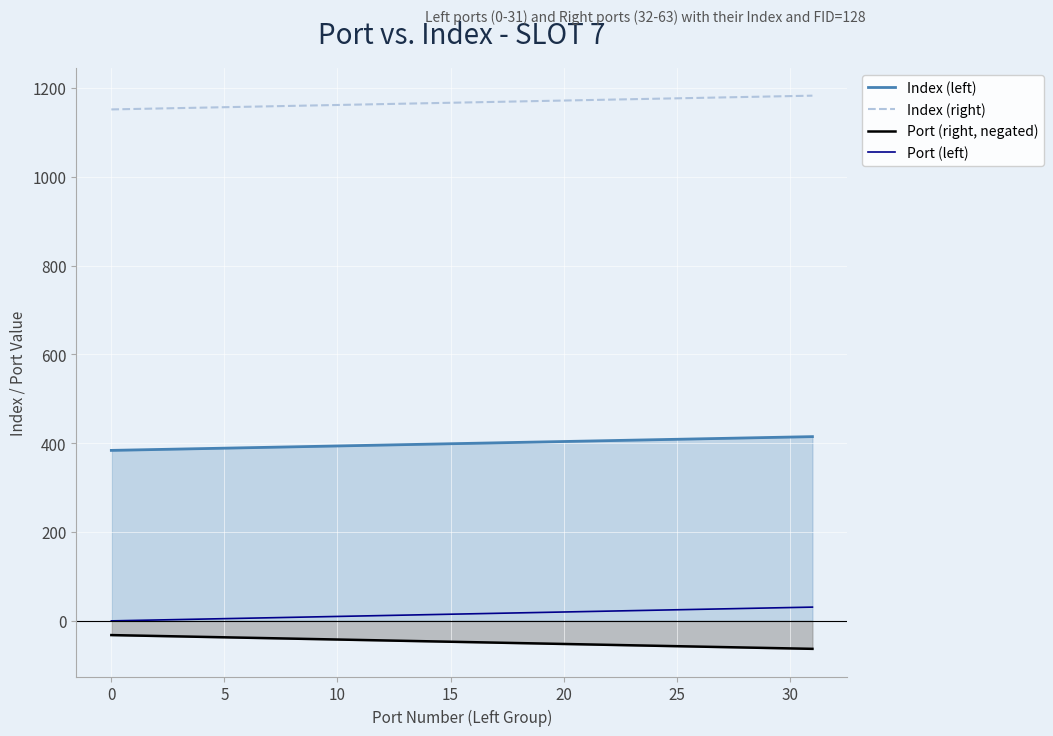

Which series has the largest total across all categories?

Index (right)